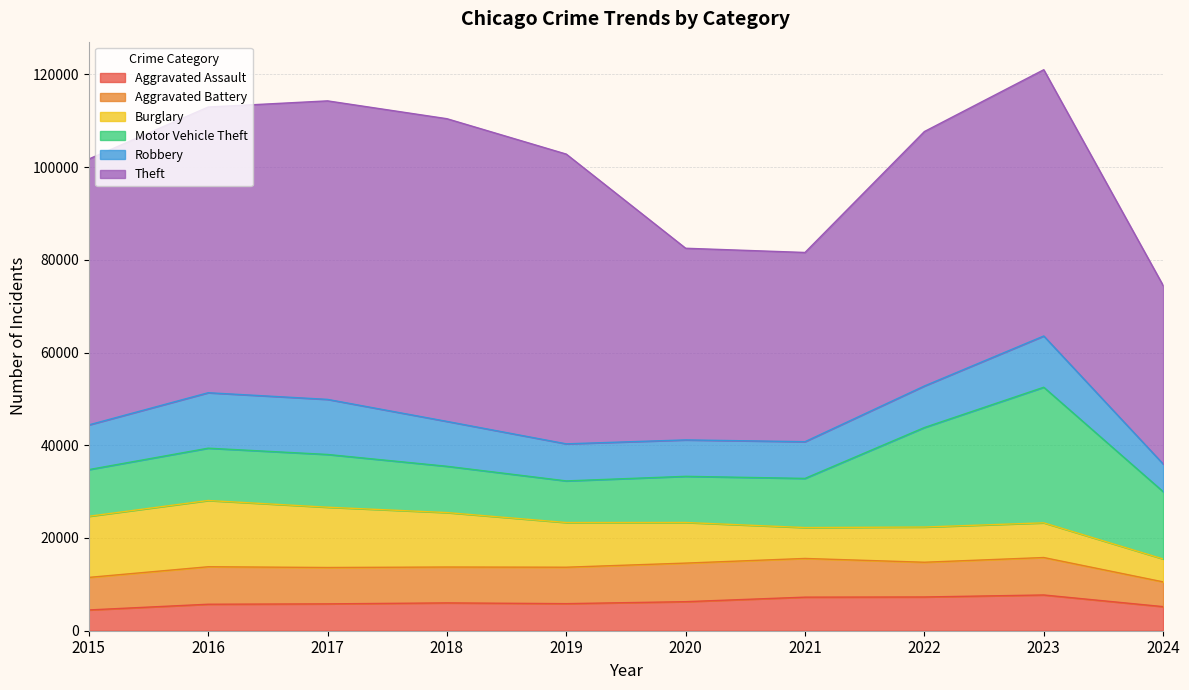

Between 2019 and 2022, which series saw the biggest shift?

Motor Vehicle Theft